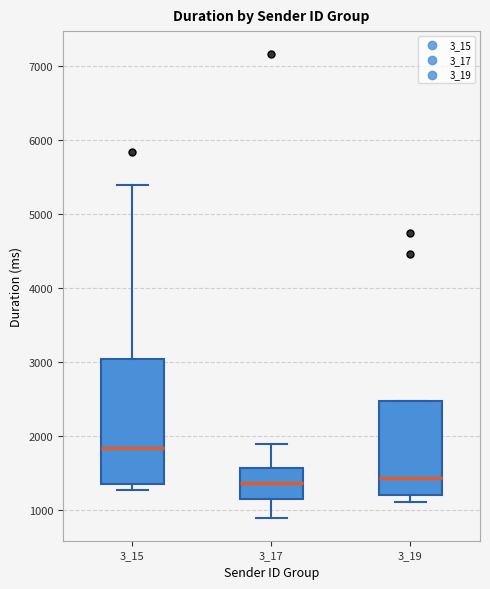

Which box is the tallest, from its lower edge to its upper edge?

3_15